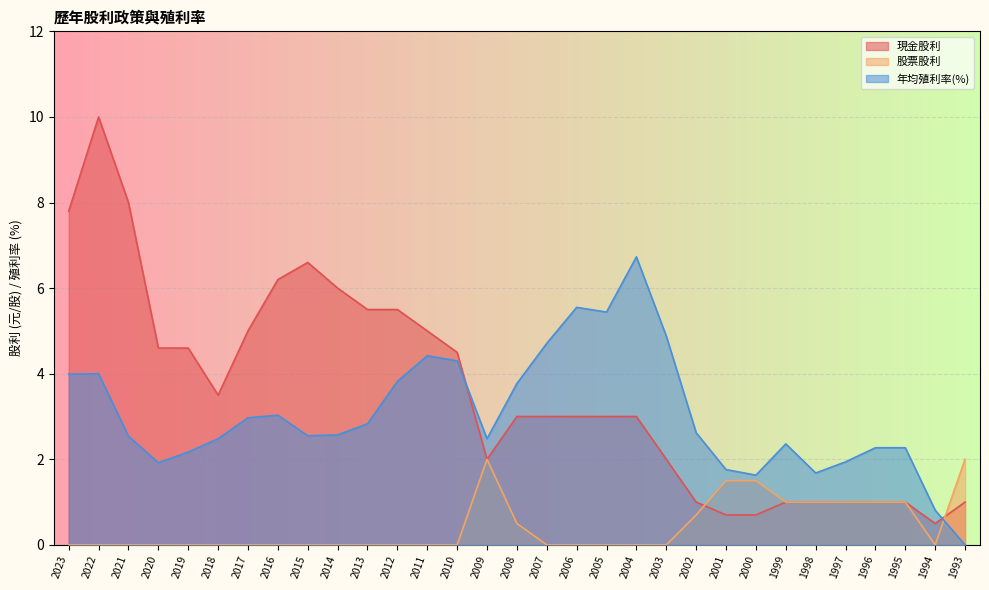

The 股票股利 series shows -1.1 at 2022. True or false?

False